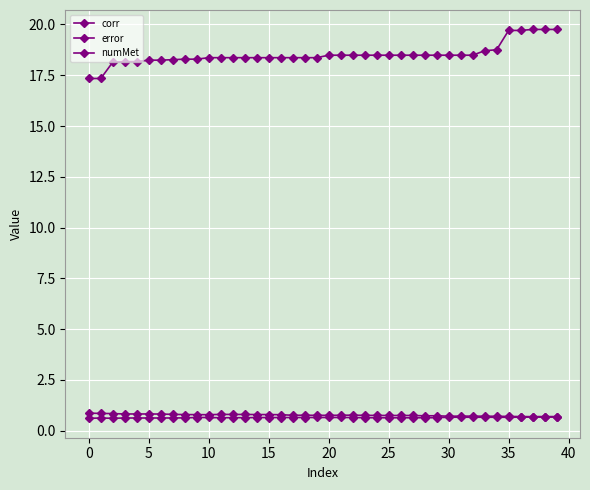

Where is the first local minimum for corr?

5